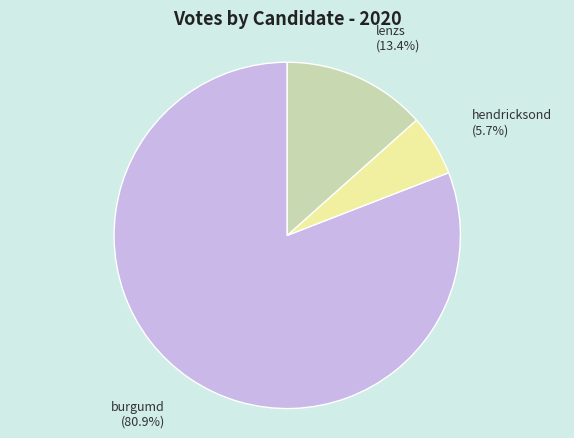

Count the number of slices in the pie.

3